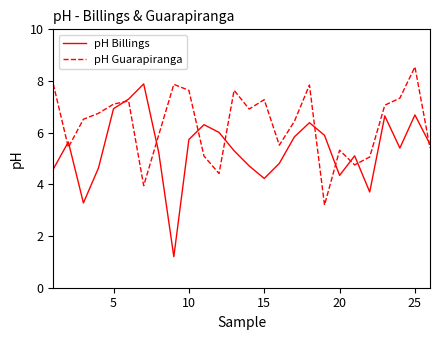

Which series has the widest spread of values?

pH Billings